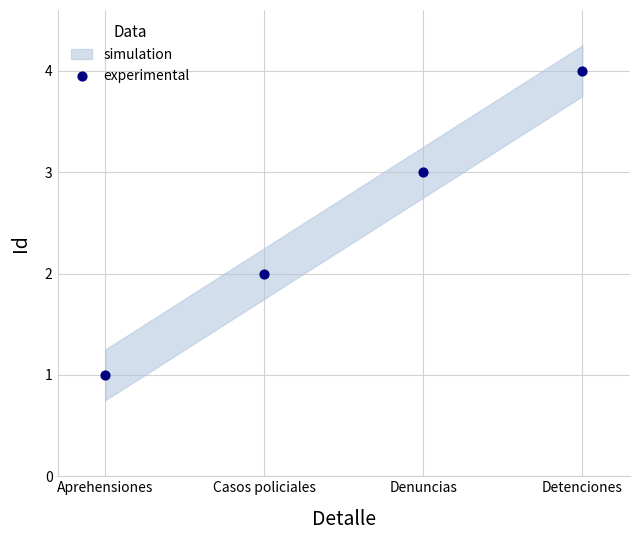

What is the range of X values (max minus min)?

3